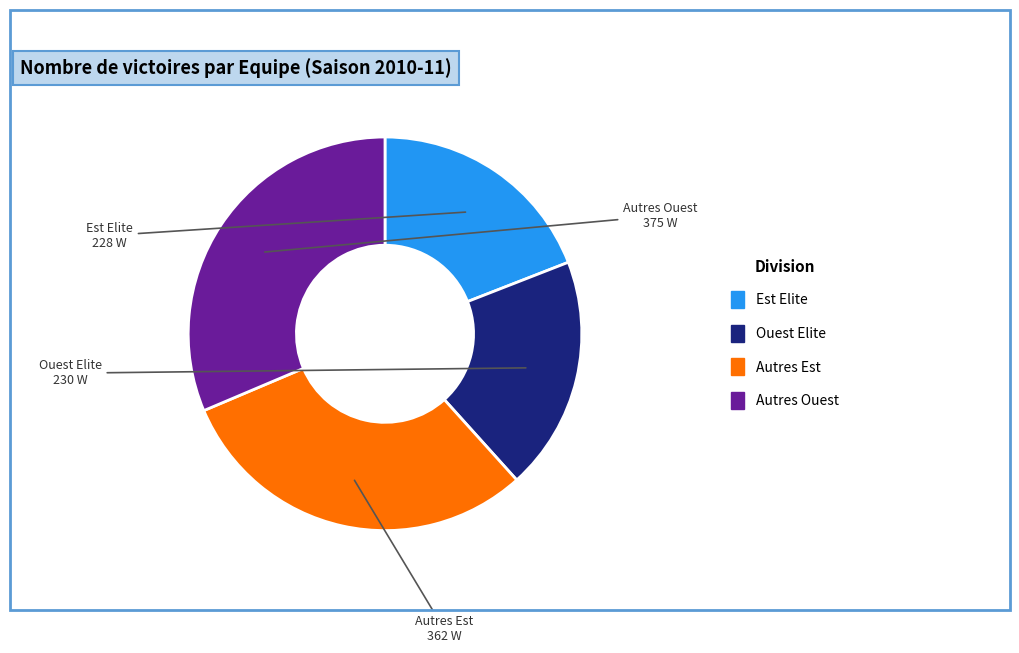

How many slices are in this pie chart?

4